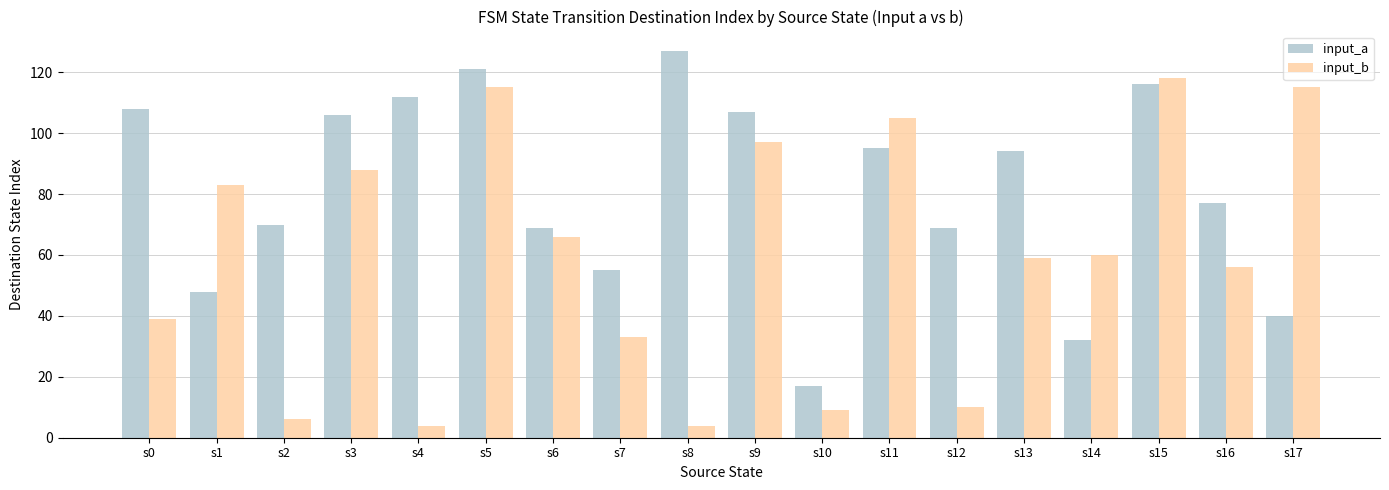

Is it true that input_a equals 24 at s3?

False